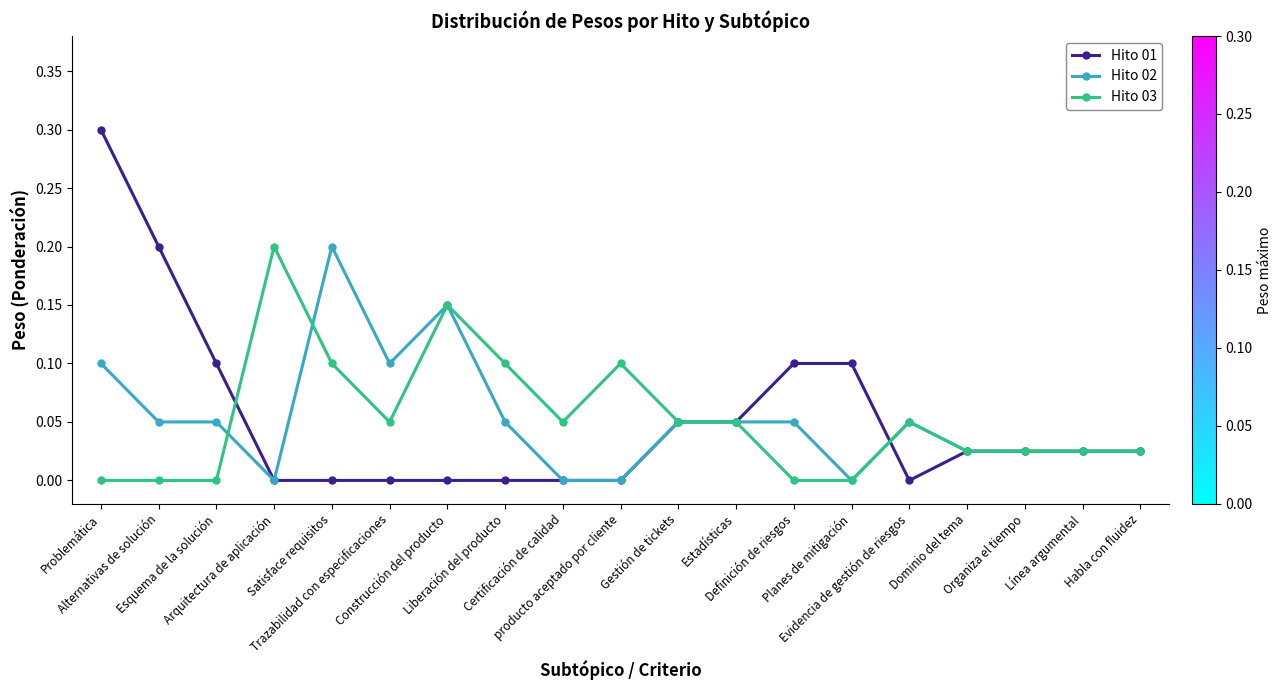

What is the maximum value for Hito 01?

0.3